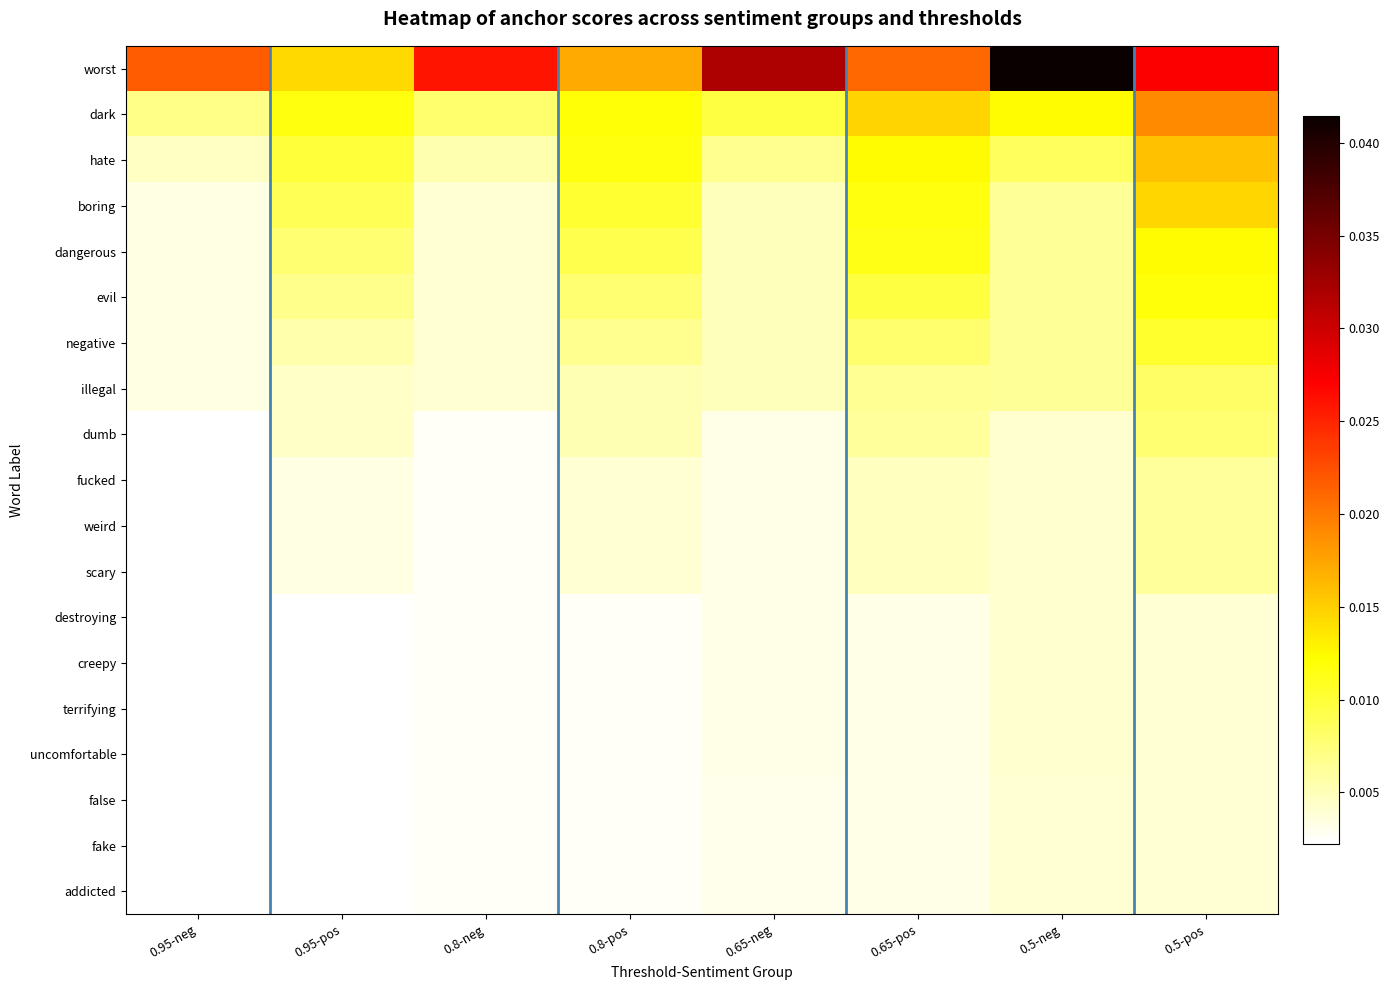

List the series in order of their peak value, highest first.

worst, dark, hate, boring, dangerous, evil, negative, illegal, dumb, fucked, weird, scary, destroying, creepy, terrifying, uncomfortable, false, fake, addicted